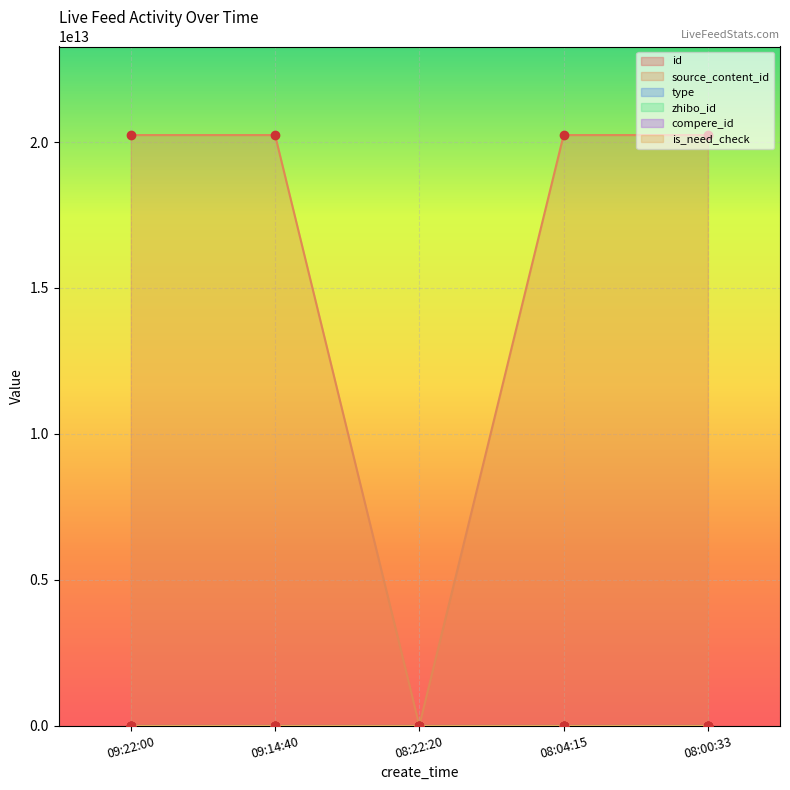

How many interior local valleys does the source_content_id series have?

1